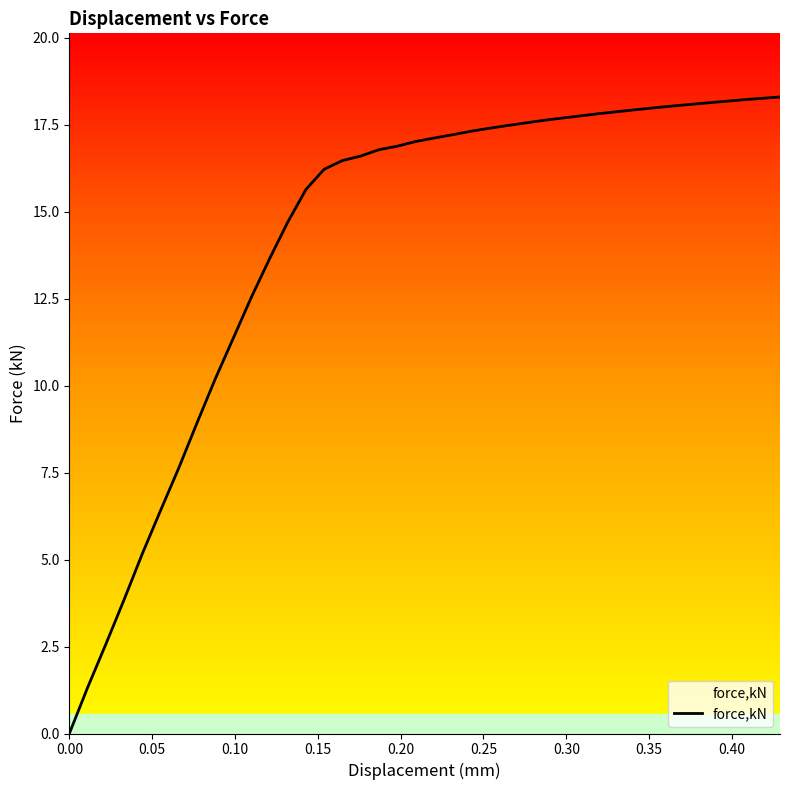

The chart shows a value of 18.0 at 0.352101. True or false?

True